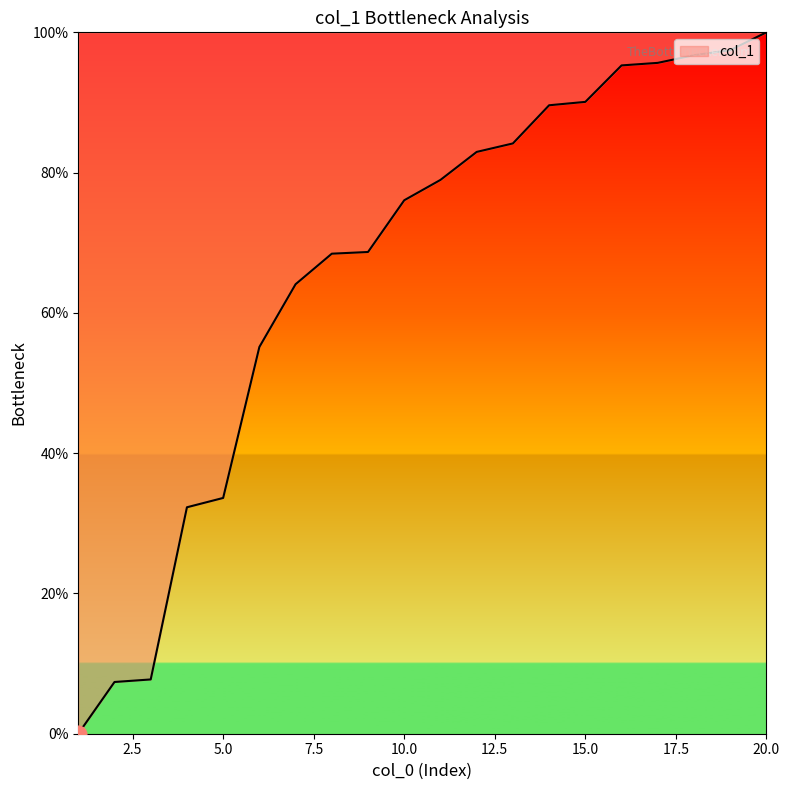

What is the difference between the maximum and minimum values?

100.0